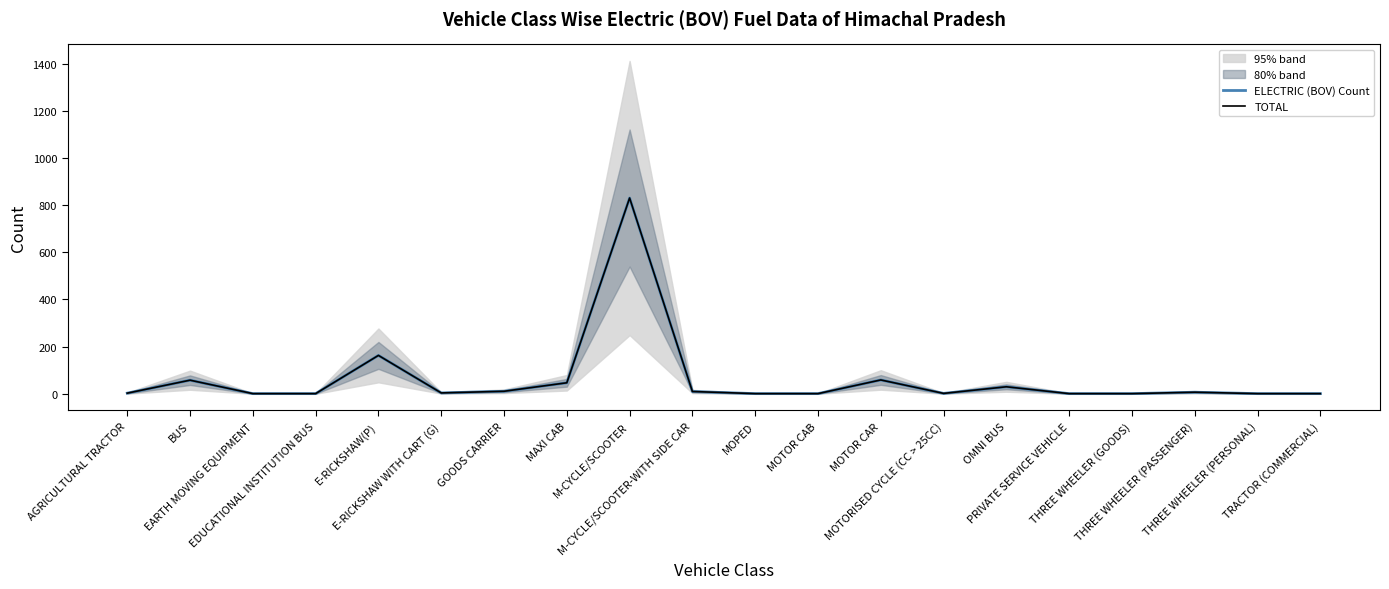

Which label corresponds to the largest value in the chart?

M-CYCLE/SCOOTER